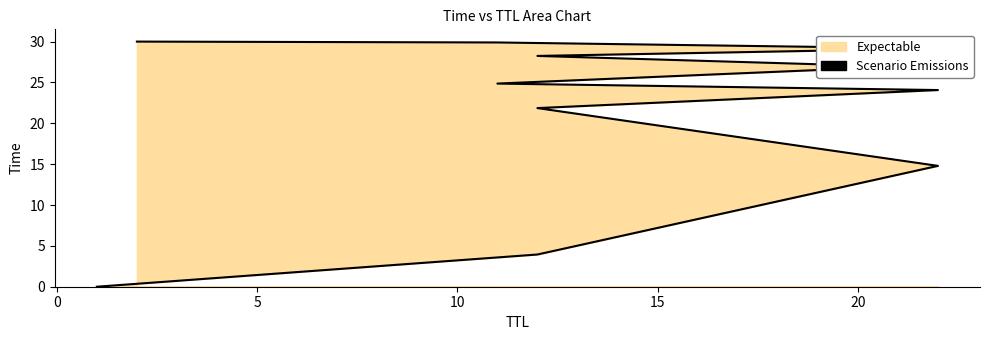

How many lines are shown in the chart?

1